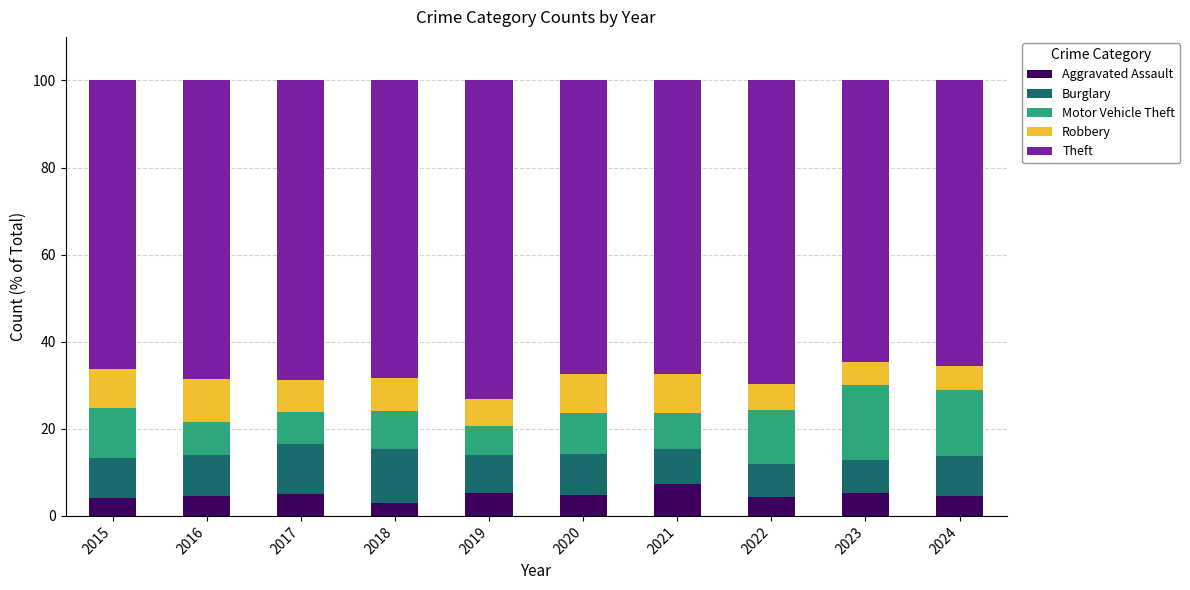

What is the average value of the Aggravated Assault series?

4.8